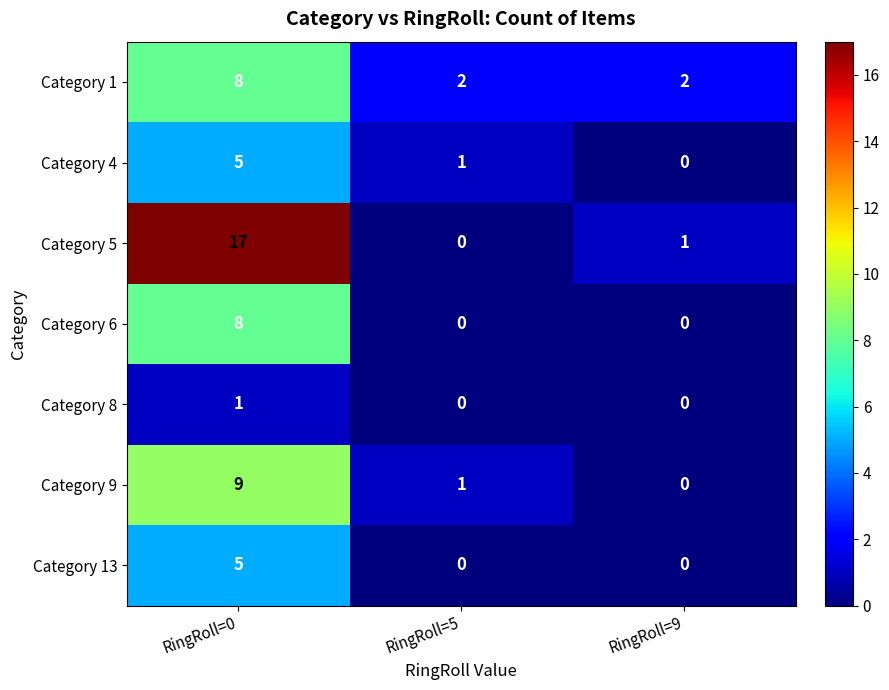

Reading left to right, transcribe all the data shown in this chart.

Category 1: 8	2	2
Category 4: 5	1	0
Category 5: 17	0	1
Category 6: 8	0	0
Category 8: 1	0	0
Category 9: 9	1	0
Category 13: 5	0	0